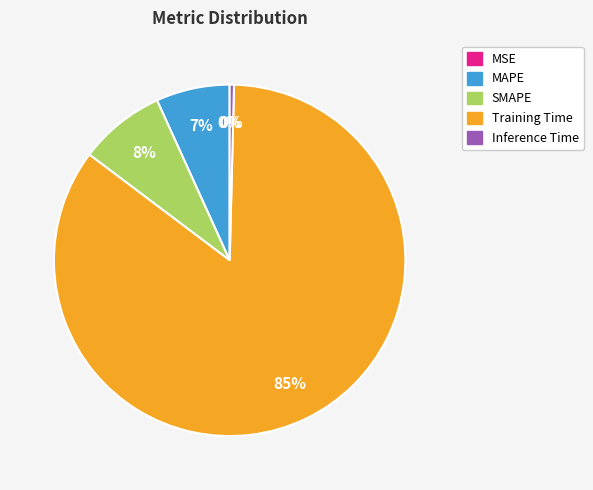

Between Inference Time and MSE, which is larger?

Inference Time